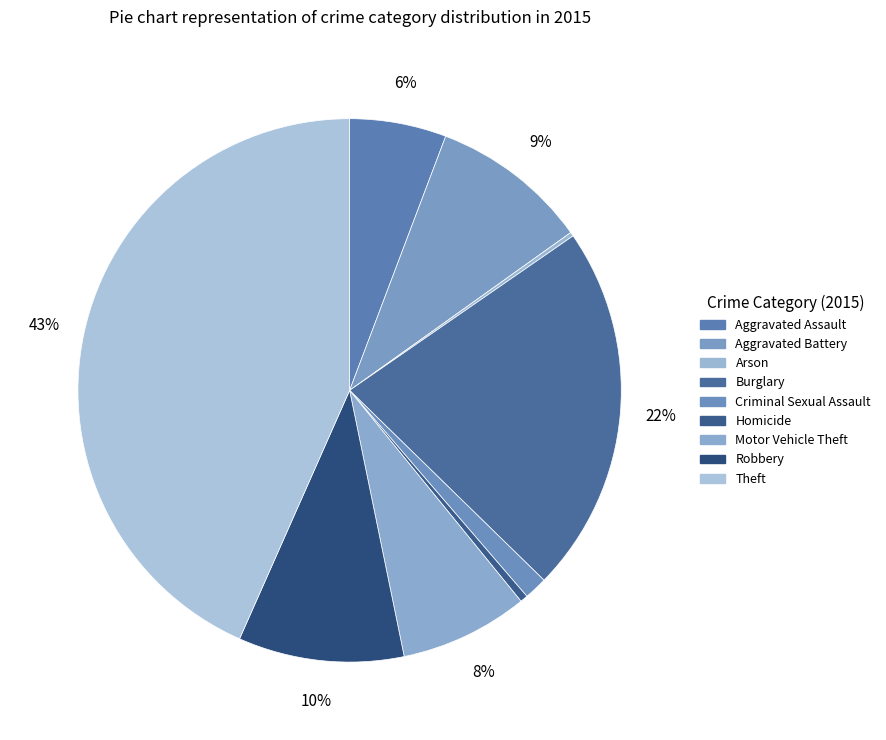

To the nearest percent, what is the combined percentage of Theft and Motor Vehicle Theft?

51%